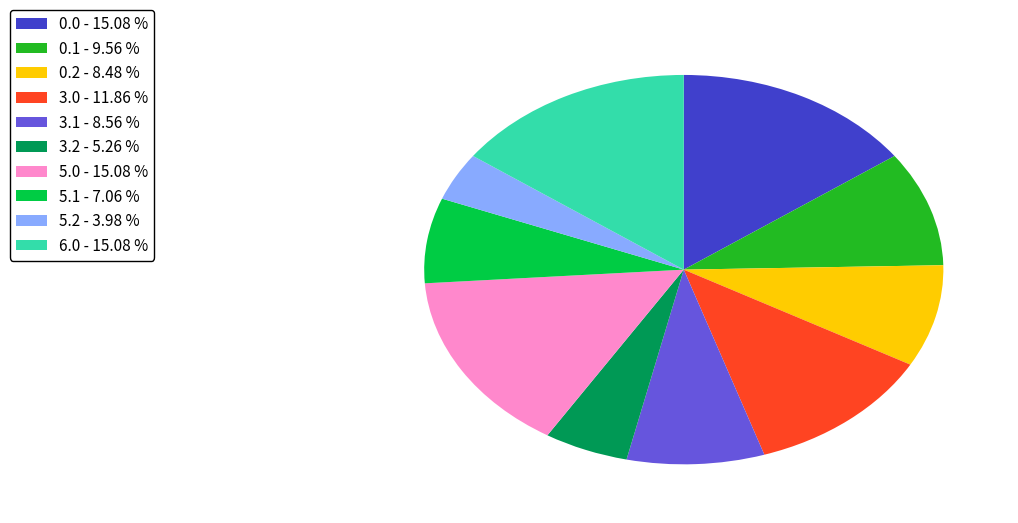

Is there any slice that represents more than half of the pie?

No